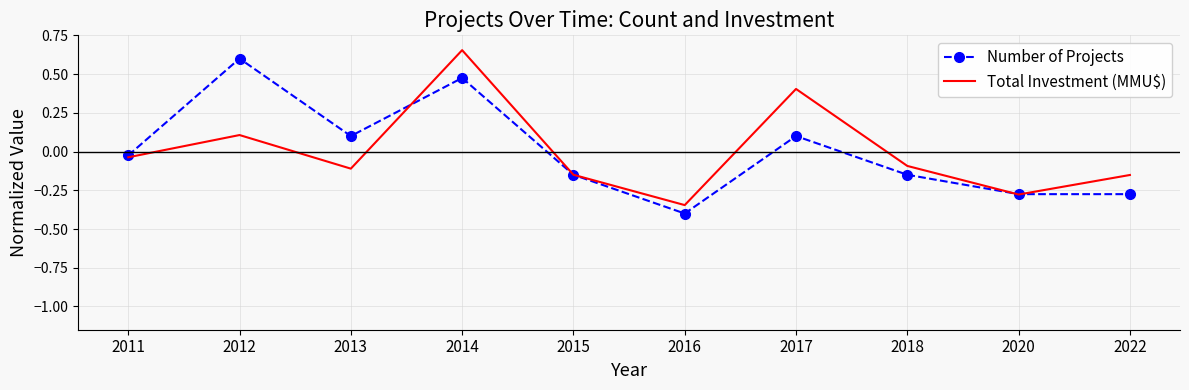

True or false: Number of Projects has more than 1 points higher than both neighbors.

True